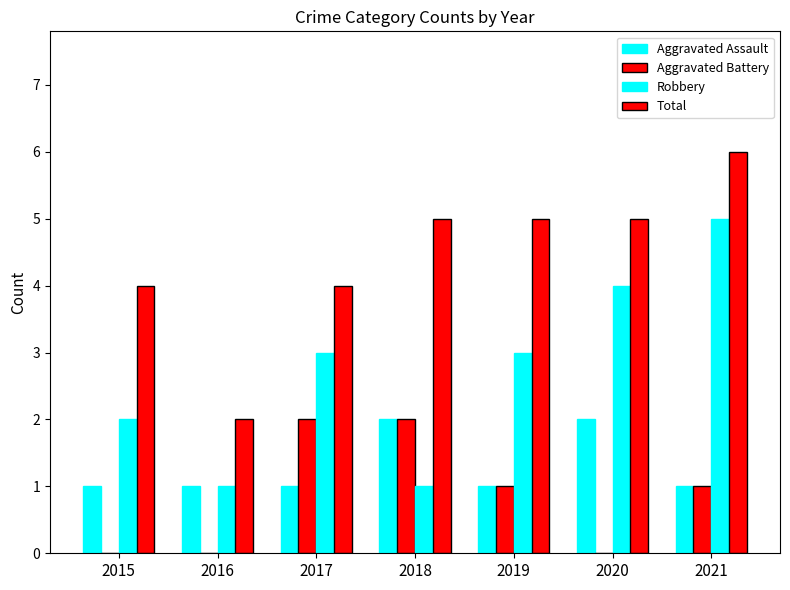

At which label does Aggravated Battery reach its minimum?

2015